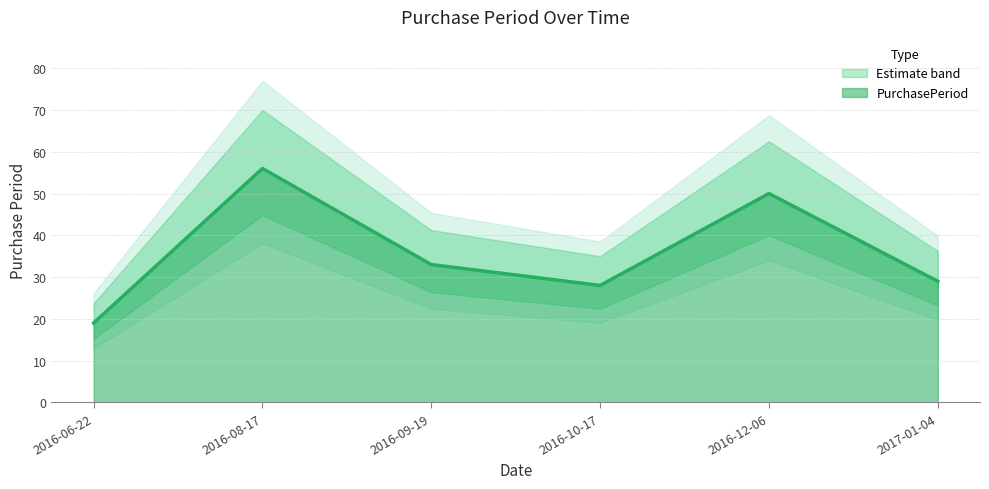

Read the value at 2016-08-17, to the nearest 10.

60